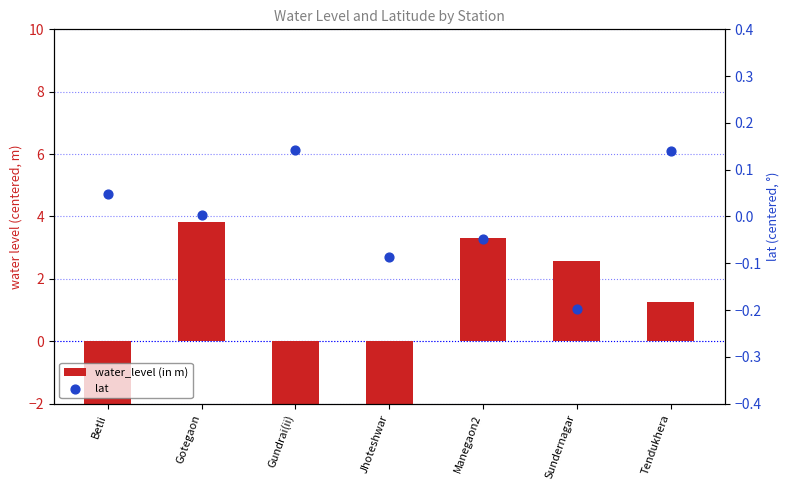

Is the value of water_level (in m) at Gundrai(ii) greater than the value of lat at Gundrai(ii)?

No